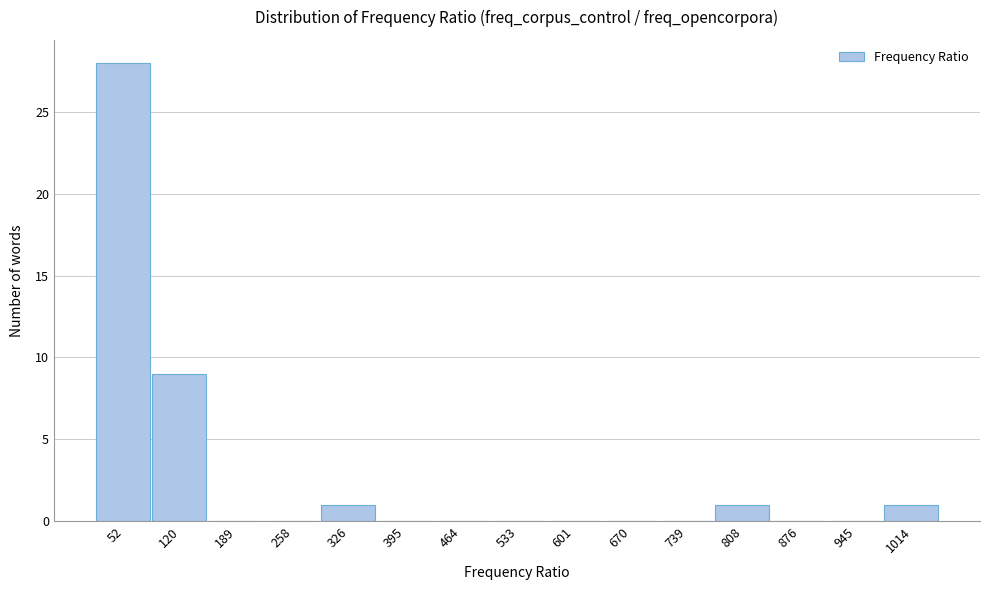

Reading left to right, what are all the values shown in this chart?

52=28	120=9	189=0	258=0	326=1	395=0	464=0	533=0	601=0	670=0	739=0	808=1	876=0	945=0	1014=1